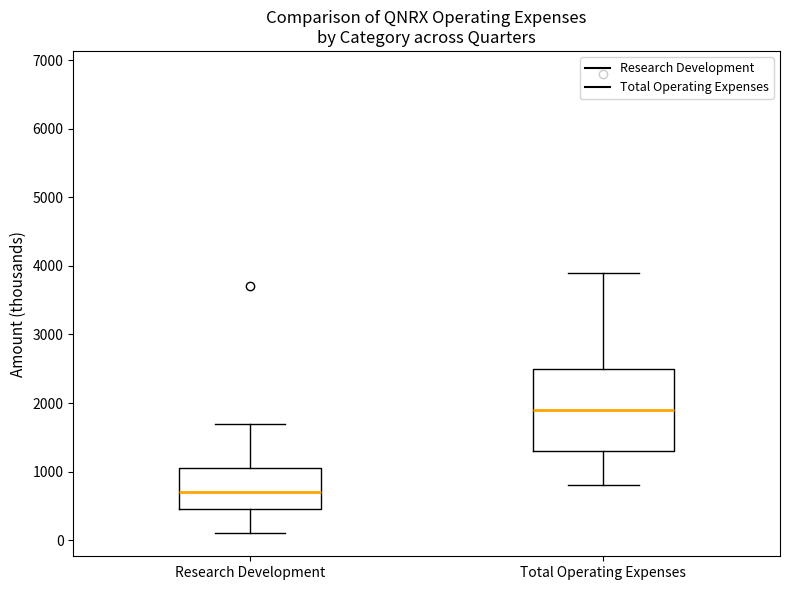

Reading left to right, read every box against the y-axis: the position of its median line, the range the box covers, and the ends of its whiskers. The values are not printed on the chart, so give them approximately, as read against the axis.

Research Development: median 700, box 500 to 1100, whiskers 100 to 1700
Total Operating Expenses: median 1900, box 1300 to 2500, whiskers 800 to 3900